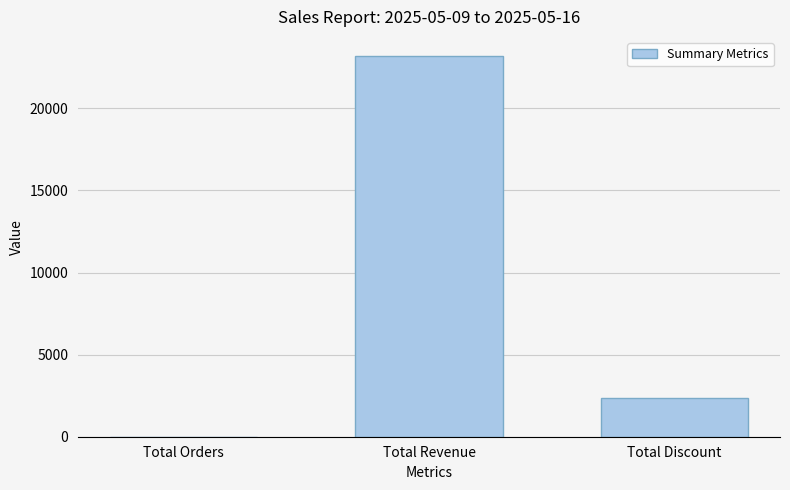

What is the ratio of the value at Total Discount to the value at Total Revenue?

0.1